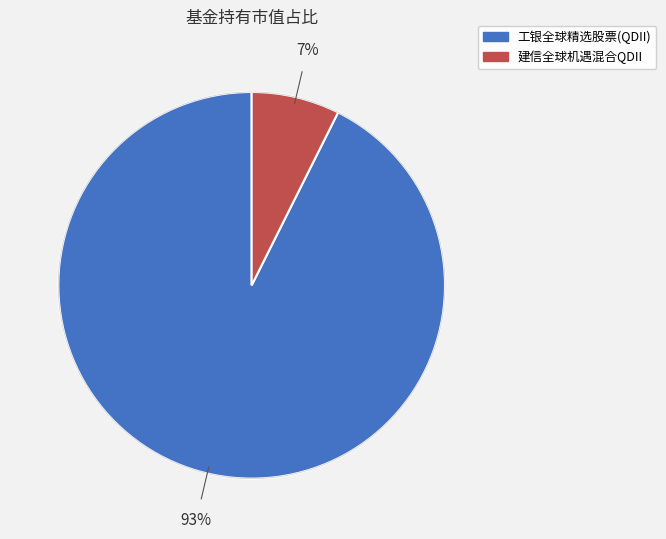

True or false: 建信全球机遇混合QDII accounts for 16% of the total.

False